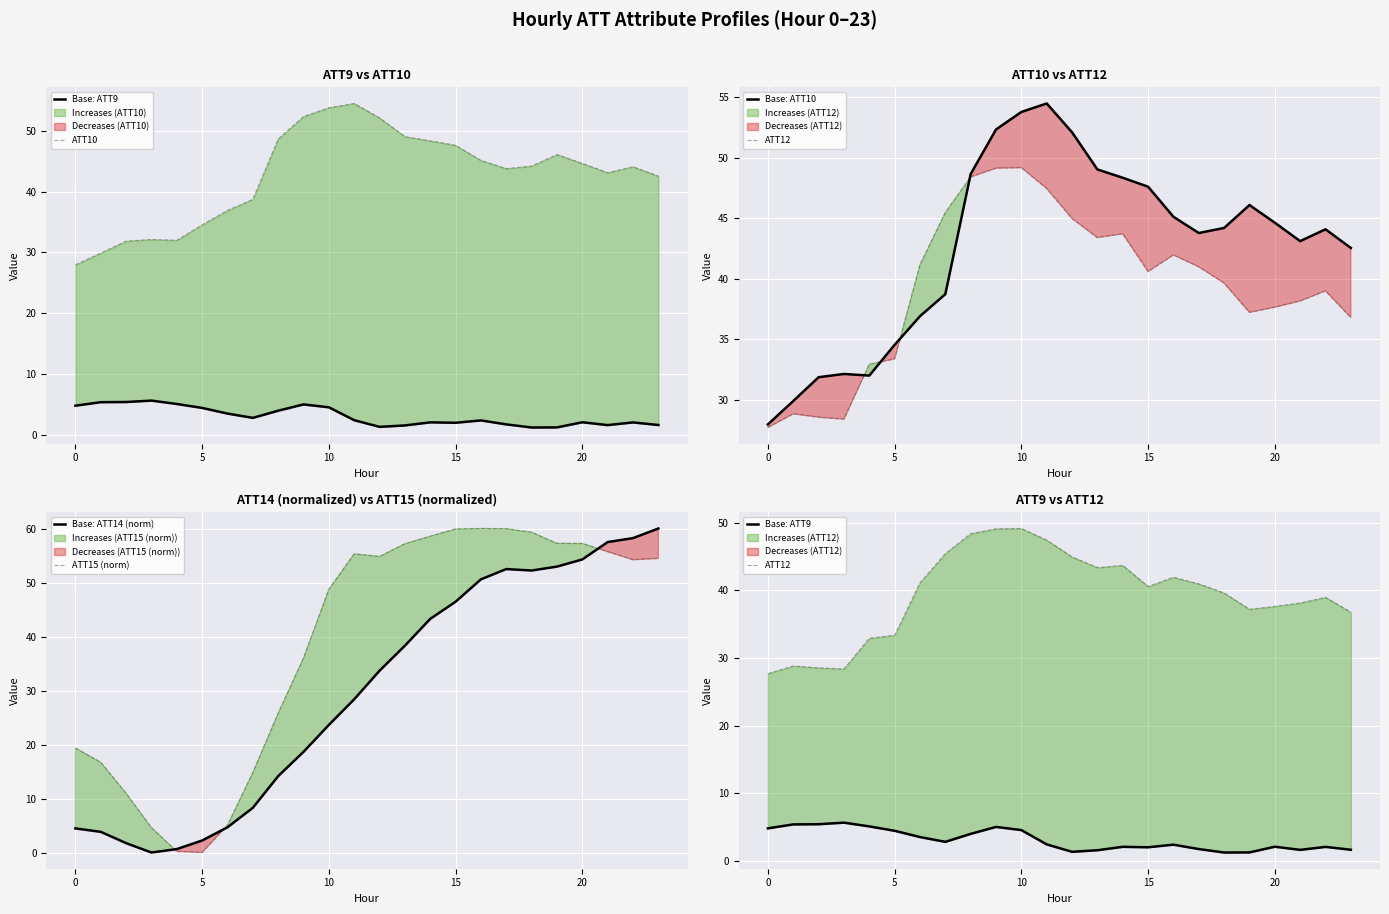

How many categories are shown in the chart?

24